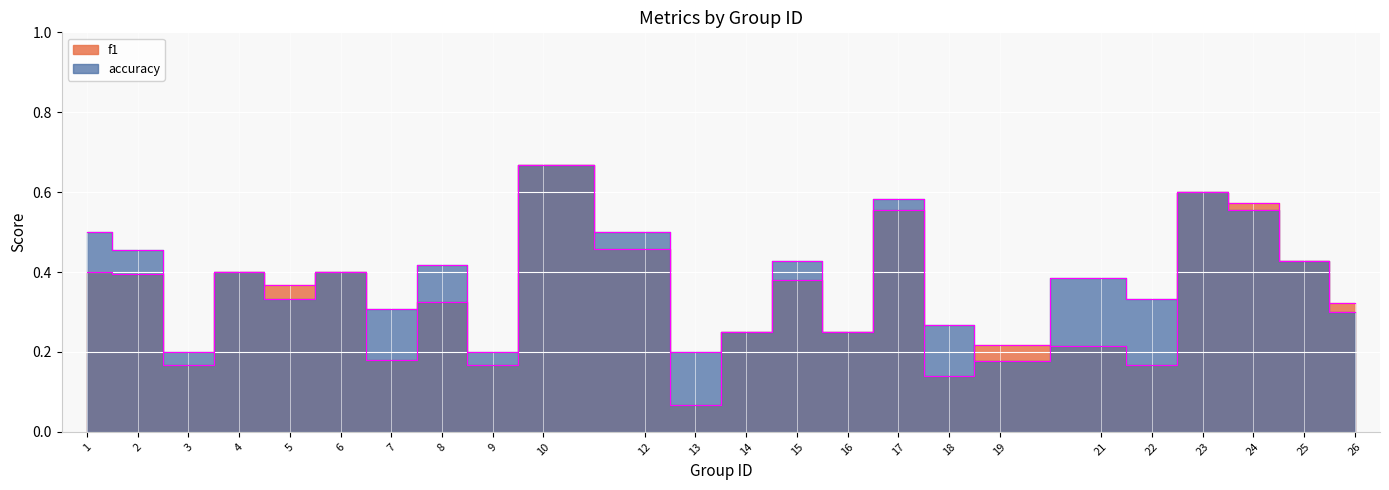

At 16, list the series in order from smallest to largest.

f1, accuracy